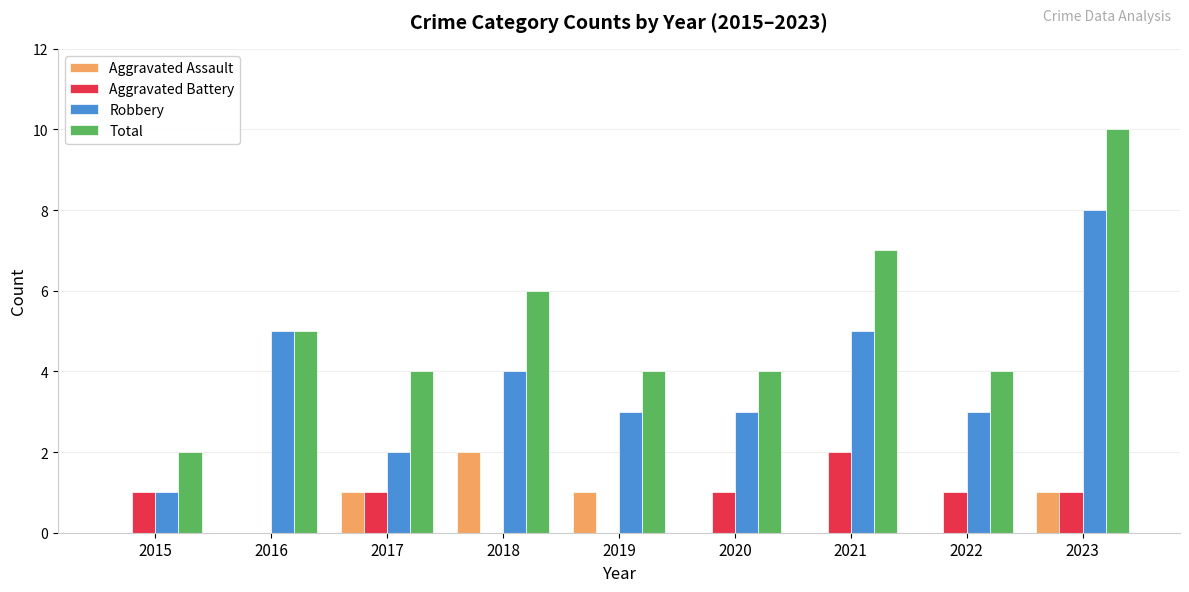

Which category has the highest value in the Aggravated Battery series?

2021